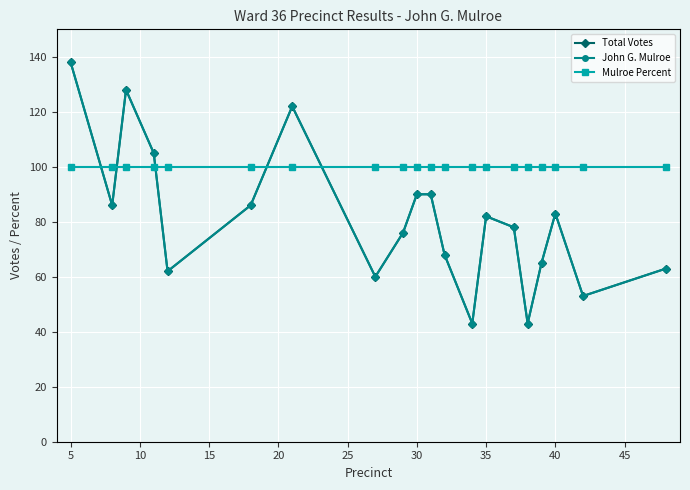

What is the lowest value of the Total Votes series?

43